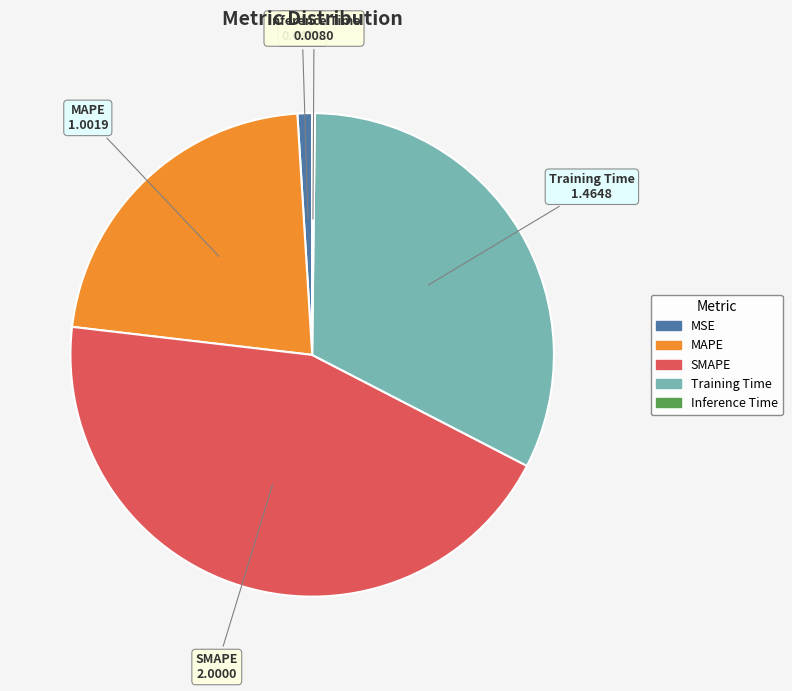

What is the largest slice in the pie chart?

SMAPE